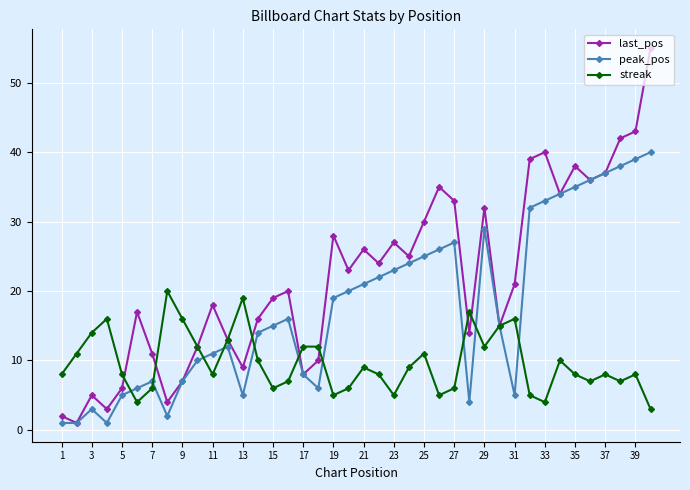

What is the maximum value shown in the chart?

55